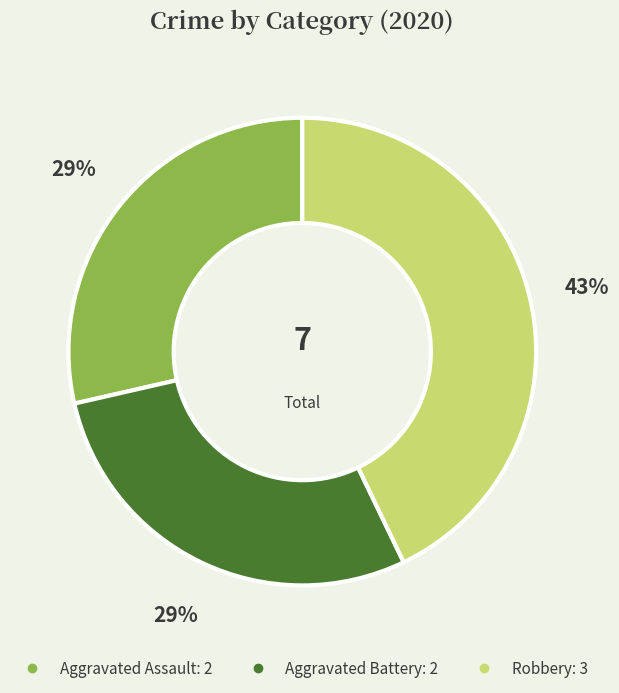

Between Robbery and Aggravated Assault, which is larger?

Robbery